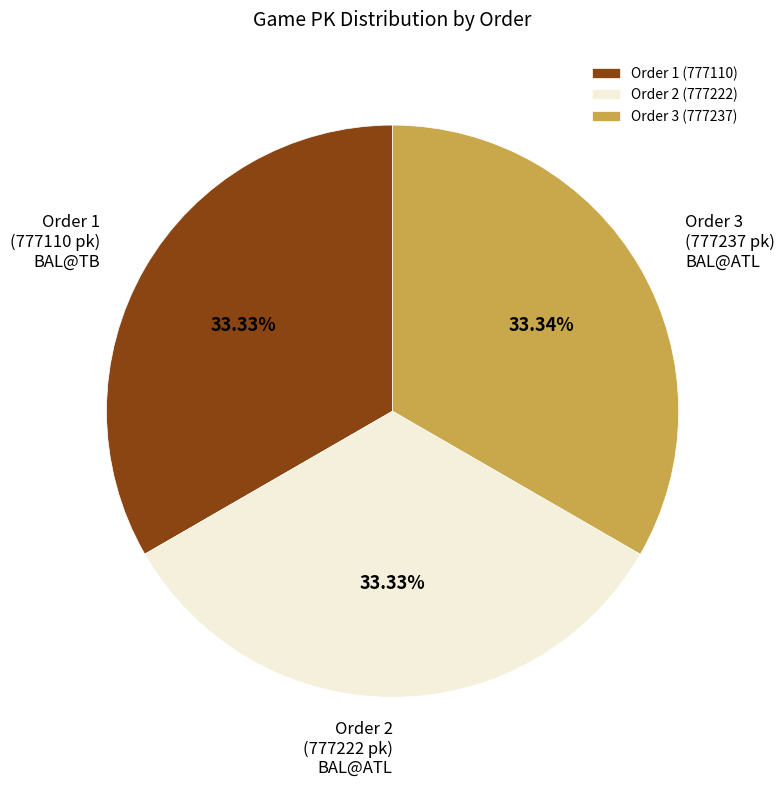

Is Order 3 the majority of the pie?

No